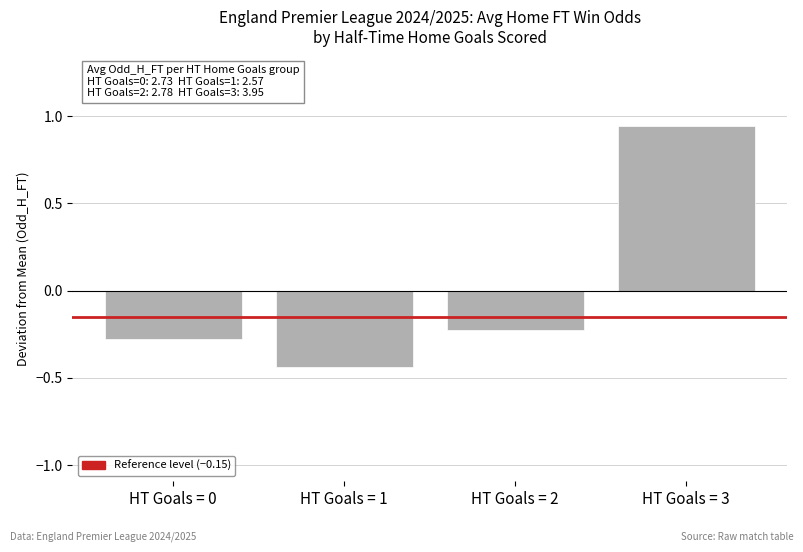

Which label corresponds to the smallest value in the chart?

HT Goals = 1